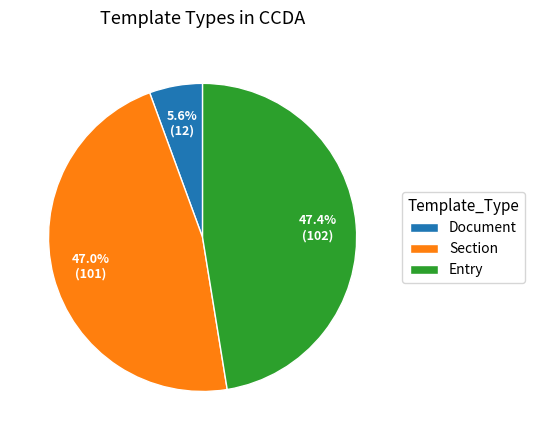

To the nearest percent, what percentage of the pie is Entry?

47%